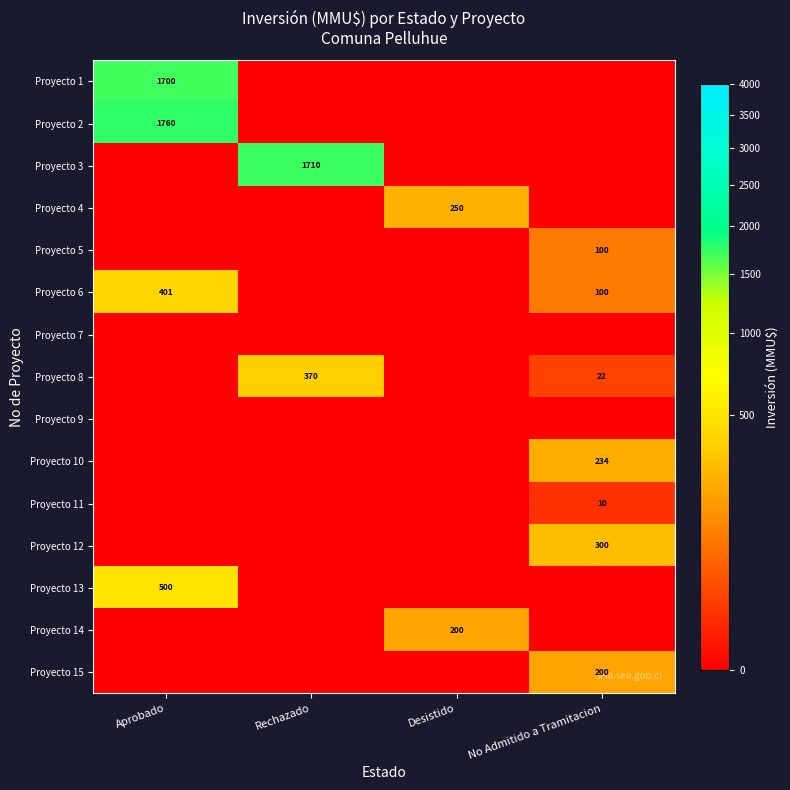

What is the sum of the Proyecto 6 values at No Admitido a Tramitacion and Aprobado?

501